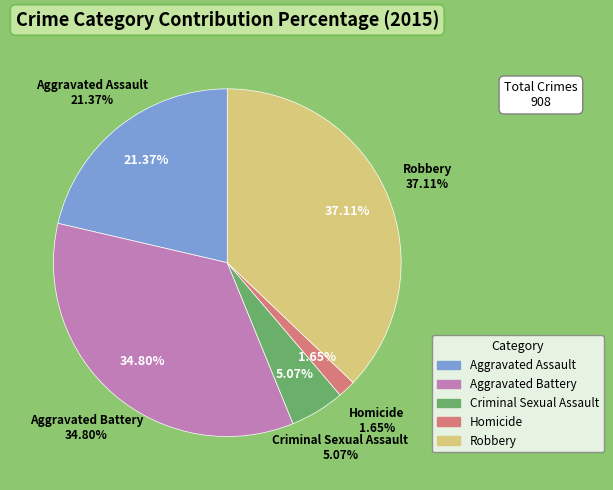

What is the ratio of the value at Criminal Sexual Assault to the value at Aggravated Battery?

0.1